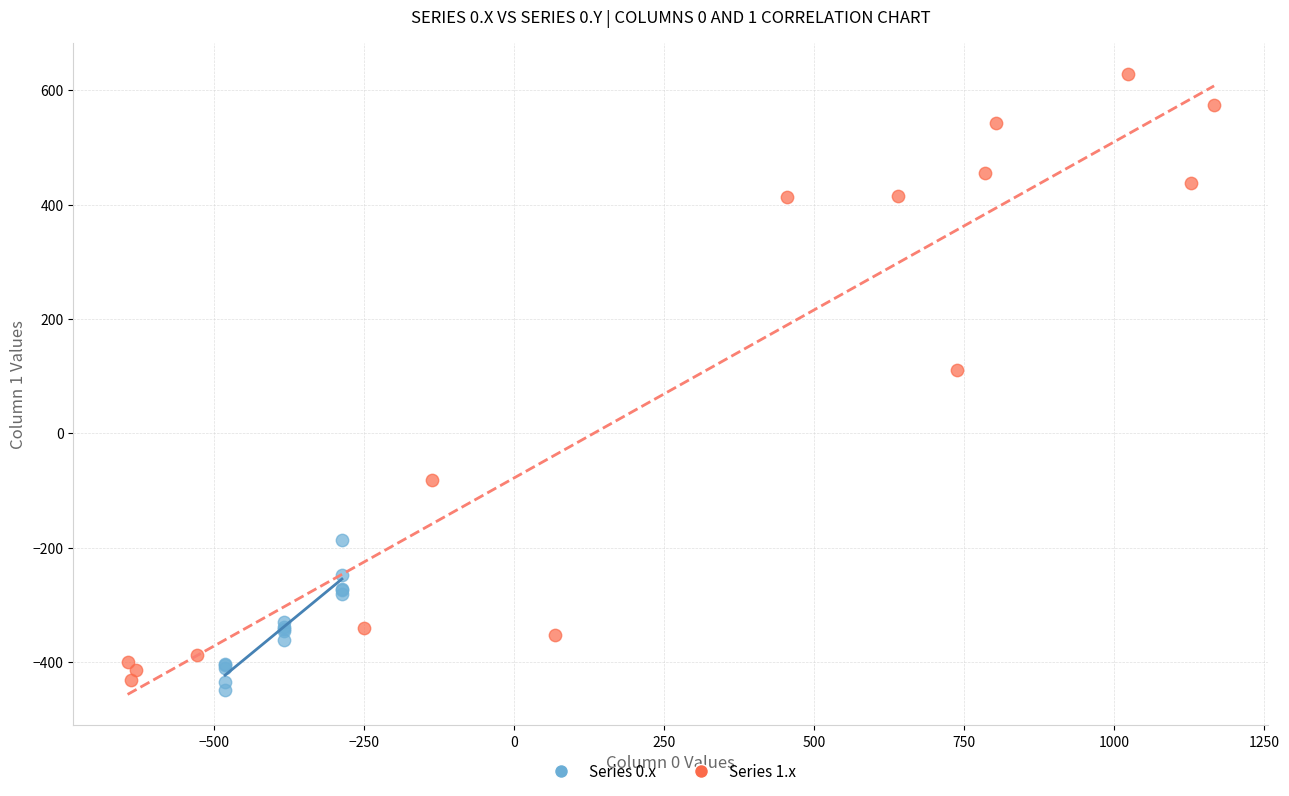

Which series reaches the maximum Y coordinate?

Series 1.x